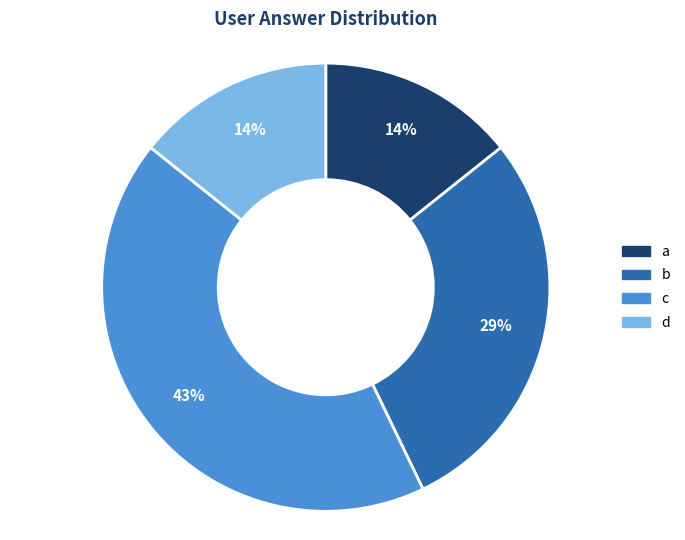

To the nearest percent, what is the difference between the largest and smallest slice percentages?

29%